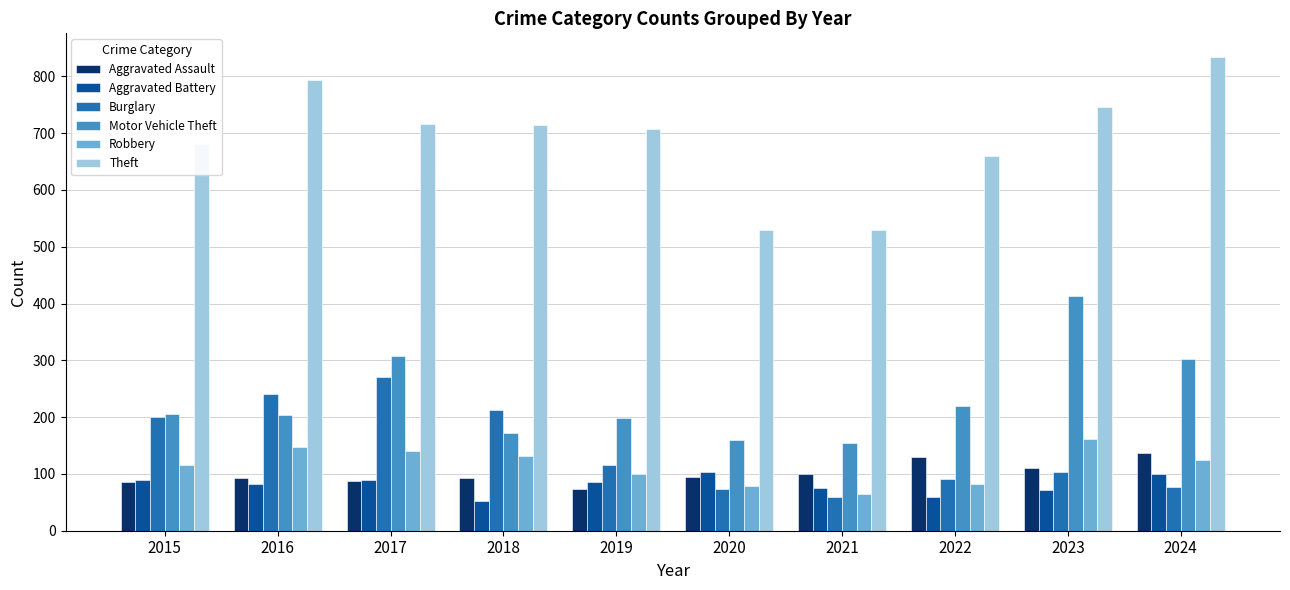

What are all the series names shown in the legend?

Aggravated Assault, Aggravated Battery, Burglary, Motor Vehicle Theft, Robbery, Theft